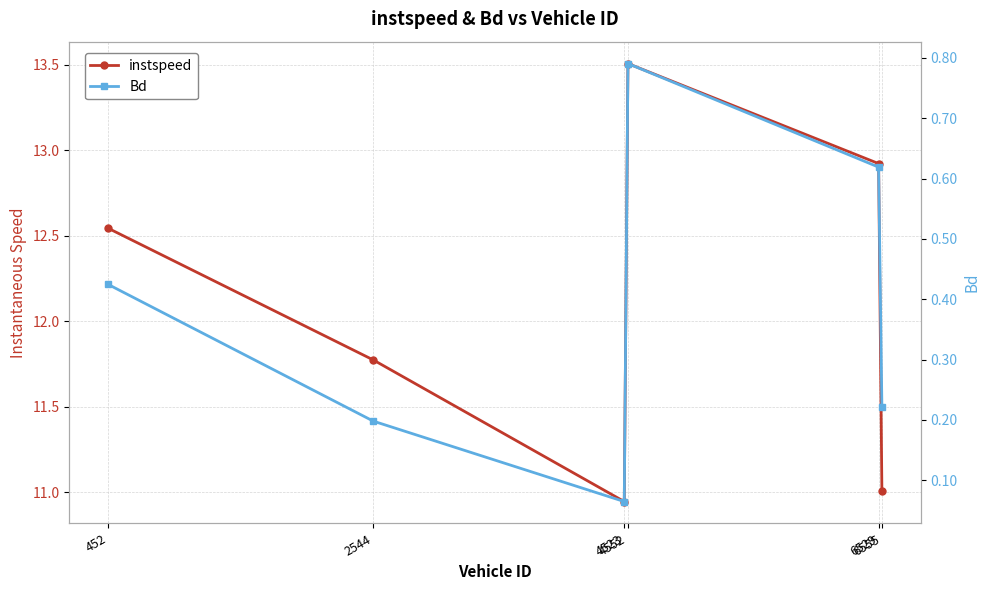

True or false: instspeed has a value of 5.4 at 4523.

False